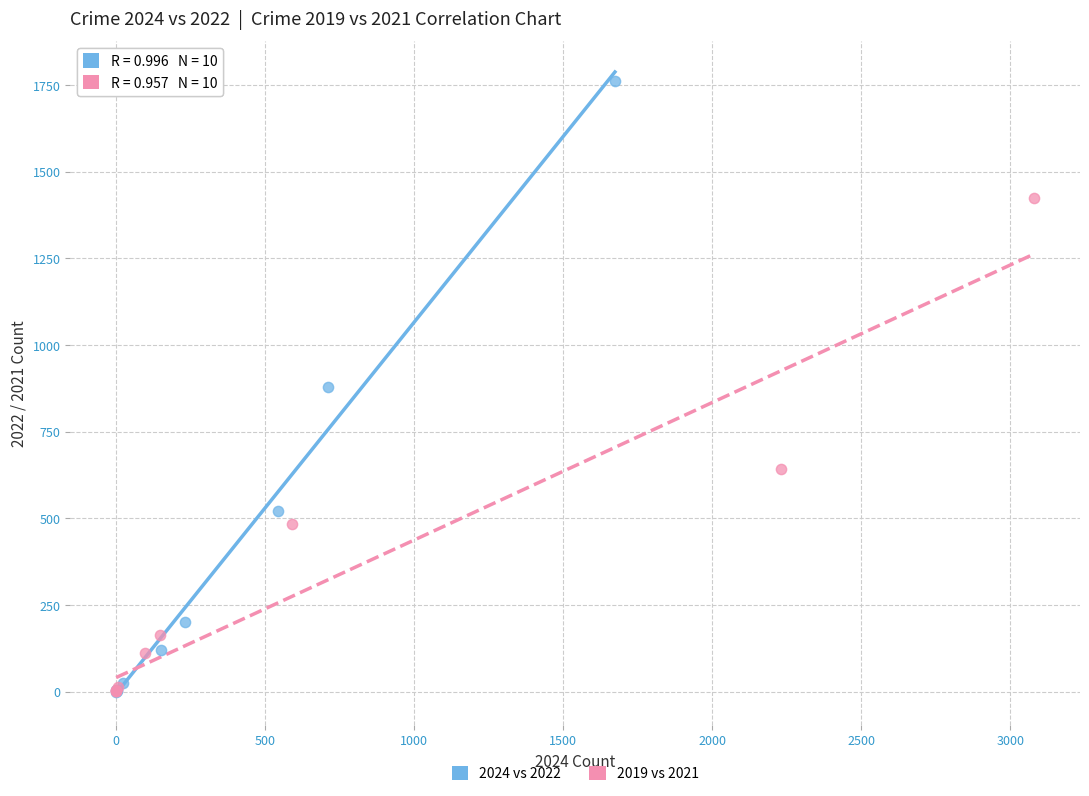

What are all the series names shown in the legend?

2024 vs 2022, 2019 vs 2021